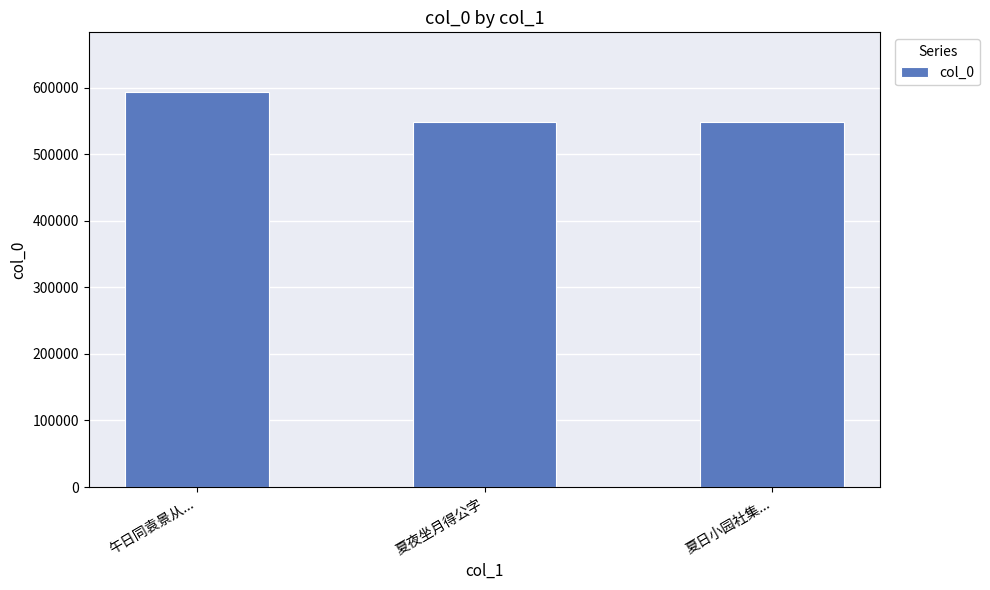

How many bars are there in total?

3